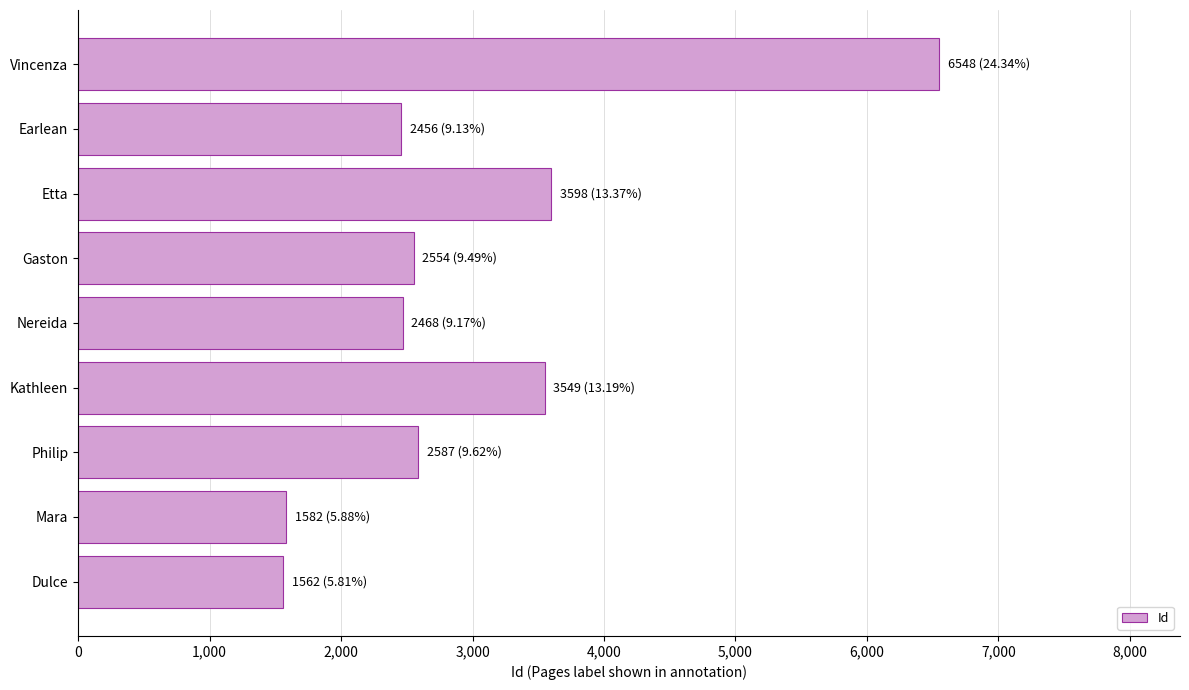

What is the change in value from Kathleen to Earlean?

-1093